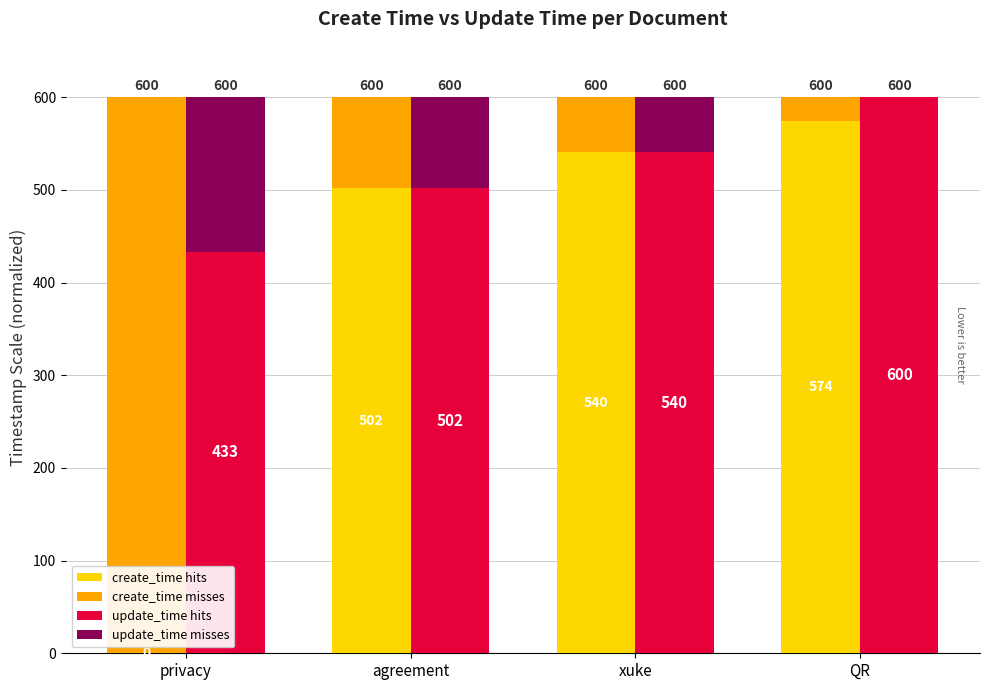

What is the difference between the create_time misses values at agreement and xuke?

38.7